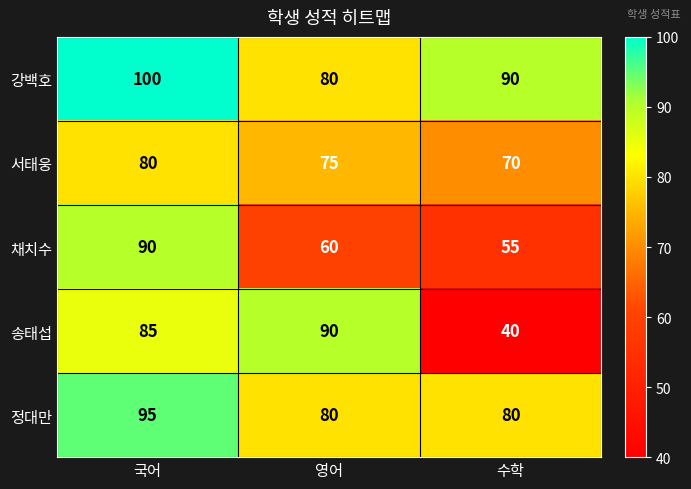

Is it true that 서태웅 equals 105 at 수학?

False